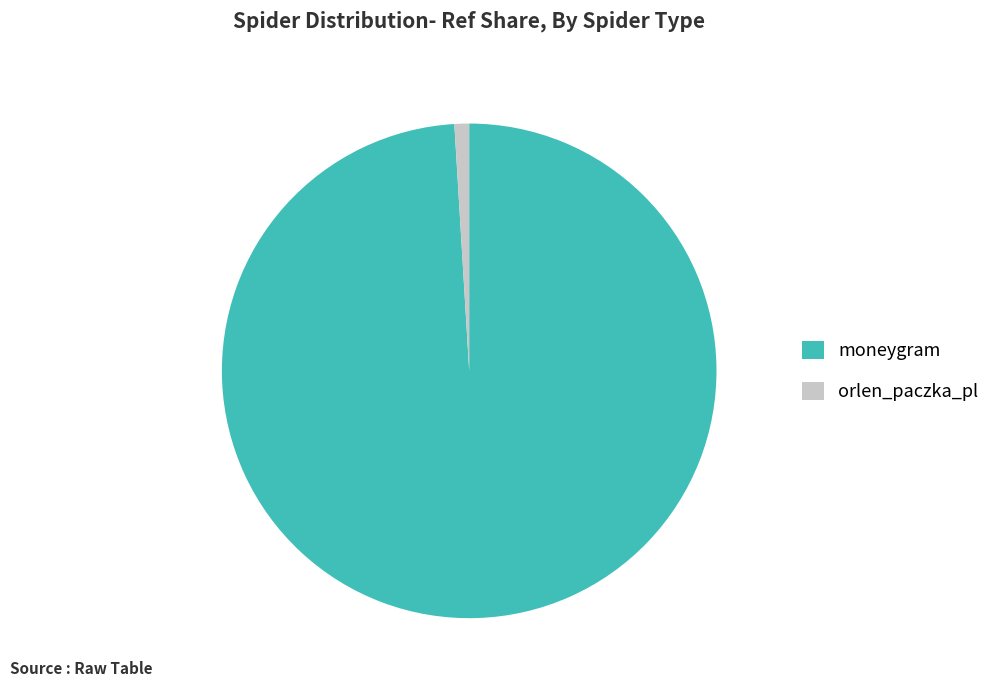

Rank the categories by value from highest to lowest.

moneygram, orlen_paczka_pl